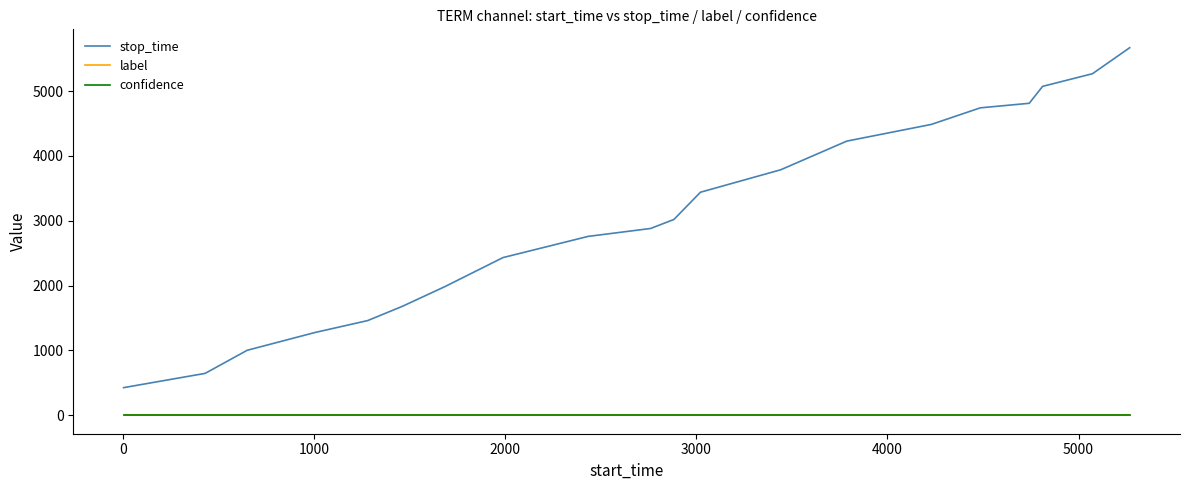

Which series has the largest total across all categories?

stop_time